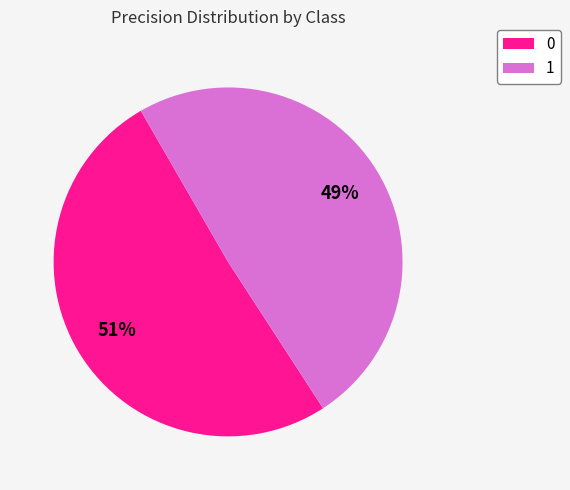

True or false: 1 accounts for 49% of the total.

True